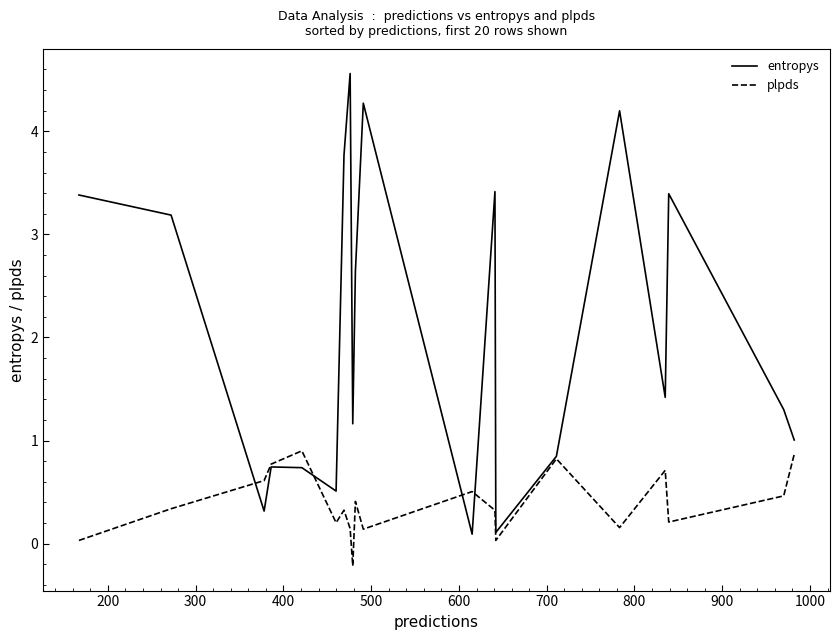

Which series has the largest range (max minus min)?

entropys